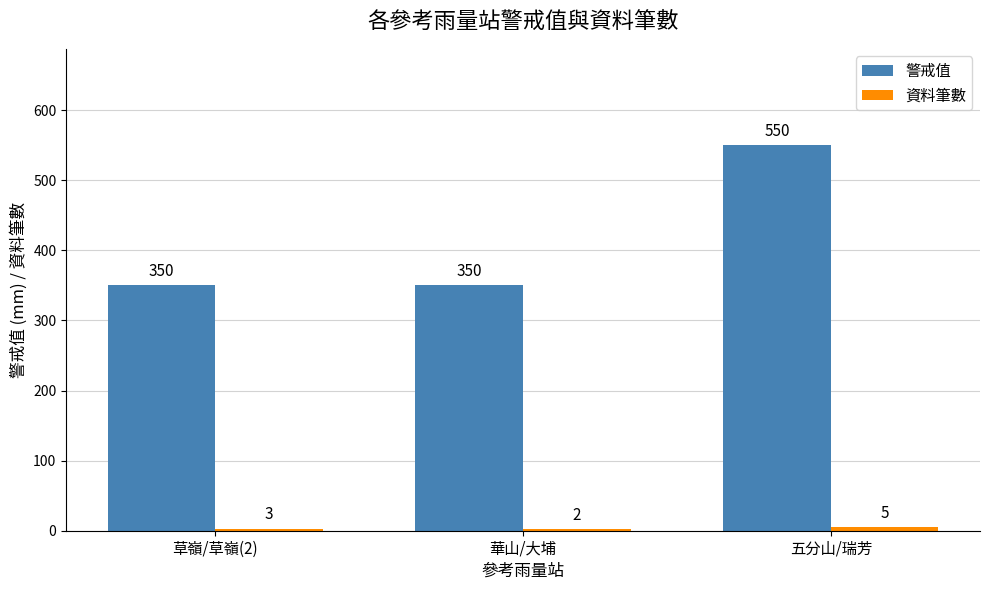

The value of 警戒值 at 五分山/瑞芳 is 744. True or false?

False